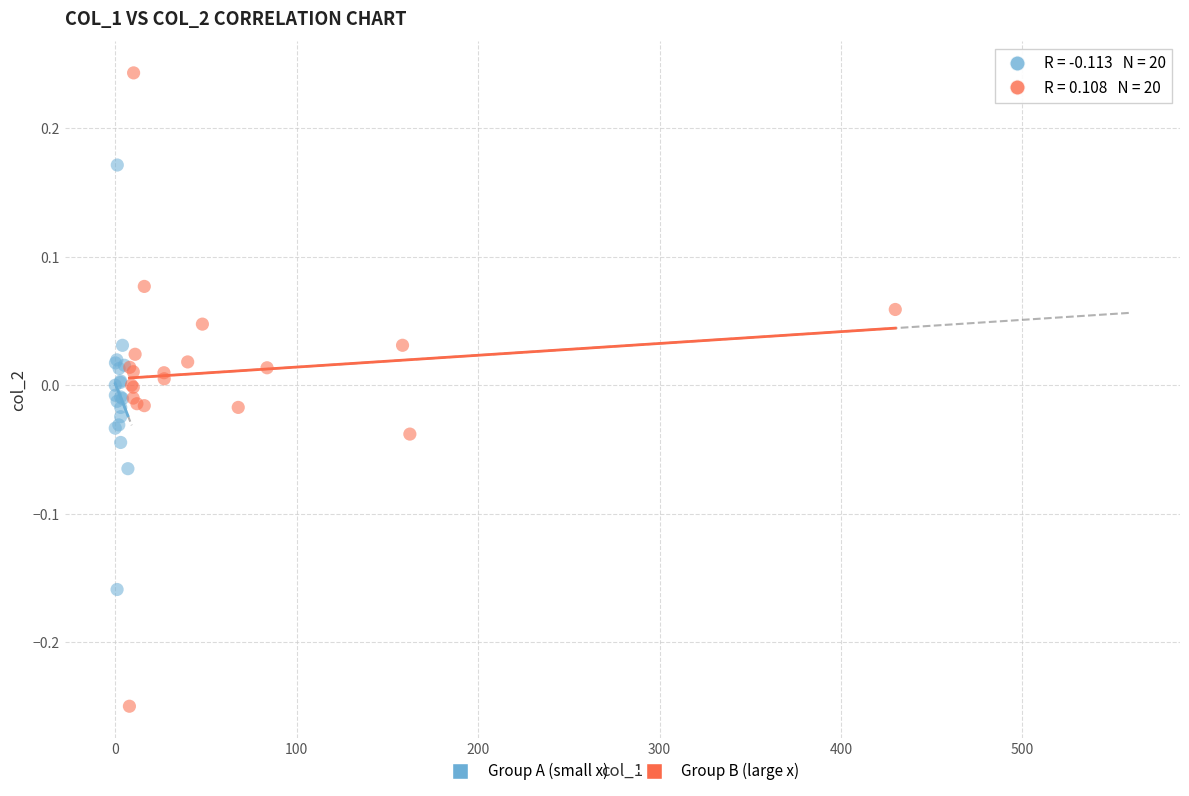

Which series reaches the maximum Y coordinate?

Group B (large x)